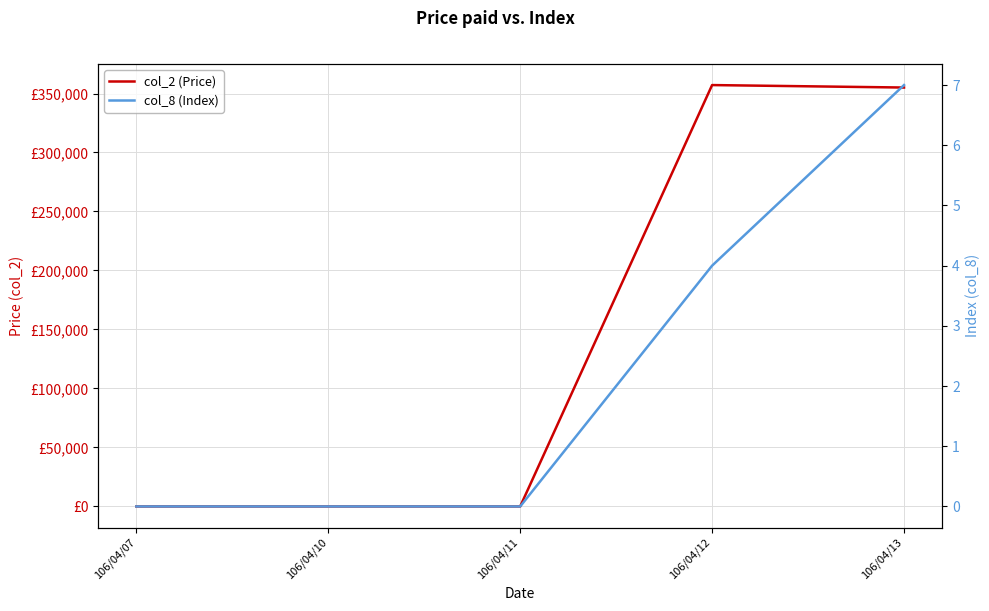

Reading right to left, what are all the values shown in this chart?

col_2 (Price): 106/04/13=355060	106/04/12=357150	106/04/11=0	106/04/10=0	106/04/07=0
col_8 (Index): 106/04/13=7	106/04/12=4	106/04/11=0	106/04/10=0	106/04/07=0